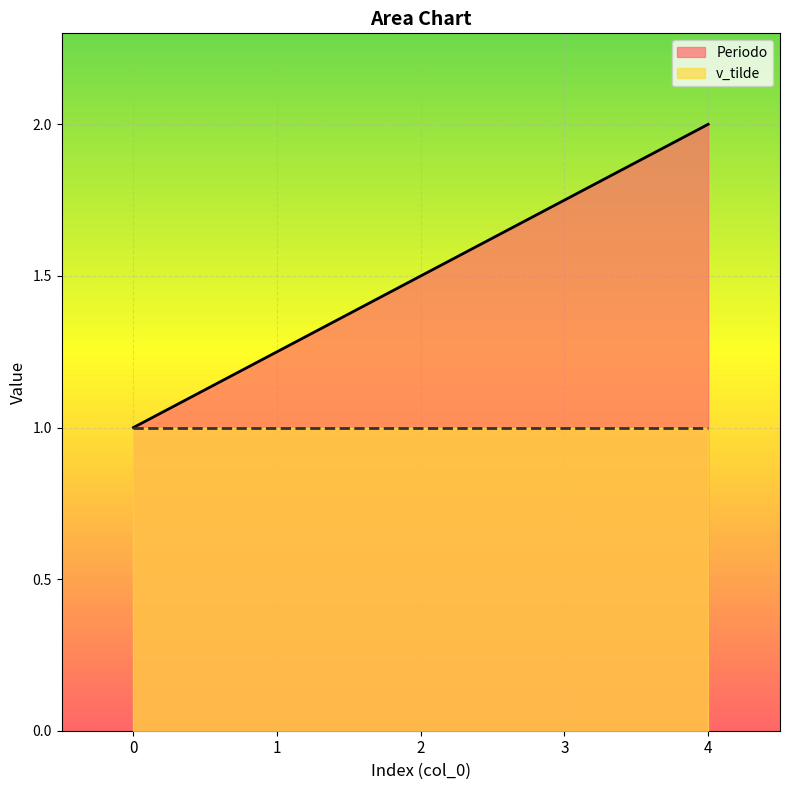

Reading left to right, transcribe all the data shown in this chart.

0=1.0	1=1.2	2=1.5	3=1.7	4=2.0